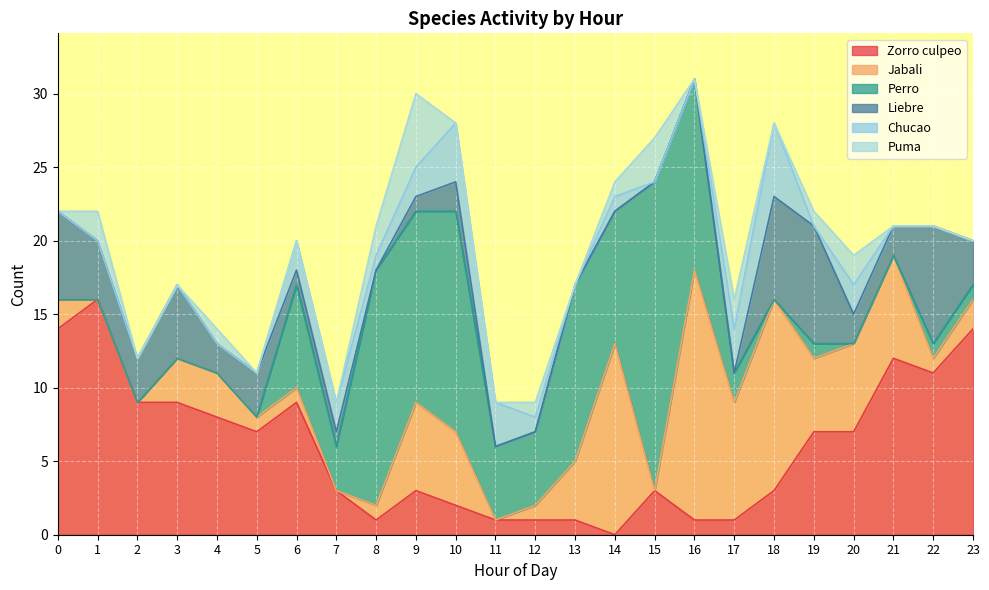

Which series changed the most between 2 and 11?

Zorro culpeo